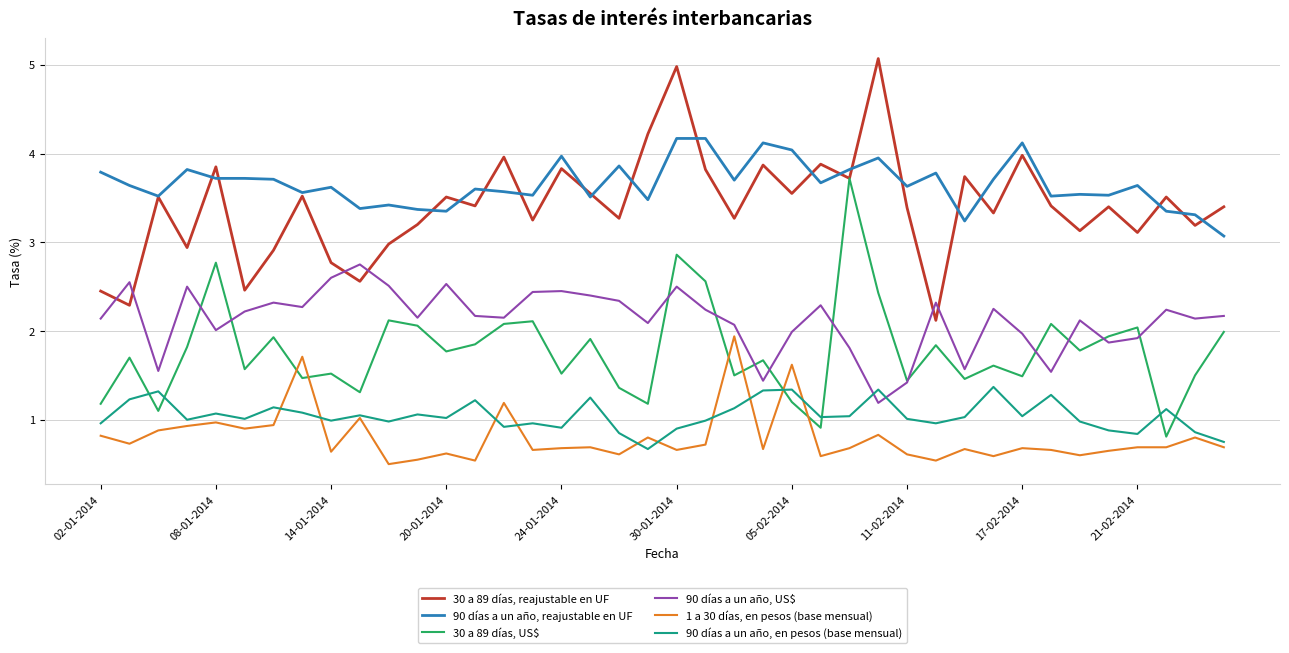

True or false: 1 a 30 días, en pesos (base mensual) and 90 días a un año, US$ intersect in this chart.

False